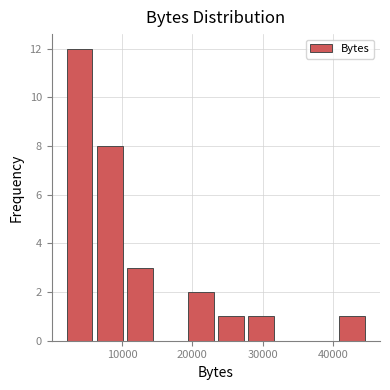

Reading left to right, transcribe this chart: for each bar, give the range it covers on the x-axis and its height. Neither the bar edges nor the heights are printed on the chart, so give them approximately, as read against the axes.

2000 to 6000: 12
6000 to 10000: 8
10000 to 15000: 3
15000 to 19000: 0
19000 to 23000: 2
23000 to 28000: 1
28000 to 32000: 1
32000 to 36000: 0
36000 to 41000: 0
41000 to 45000: 1